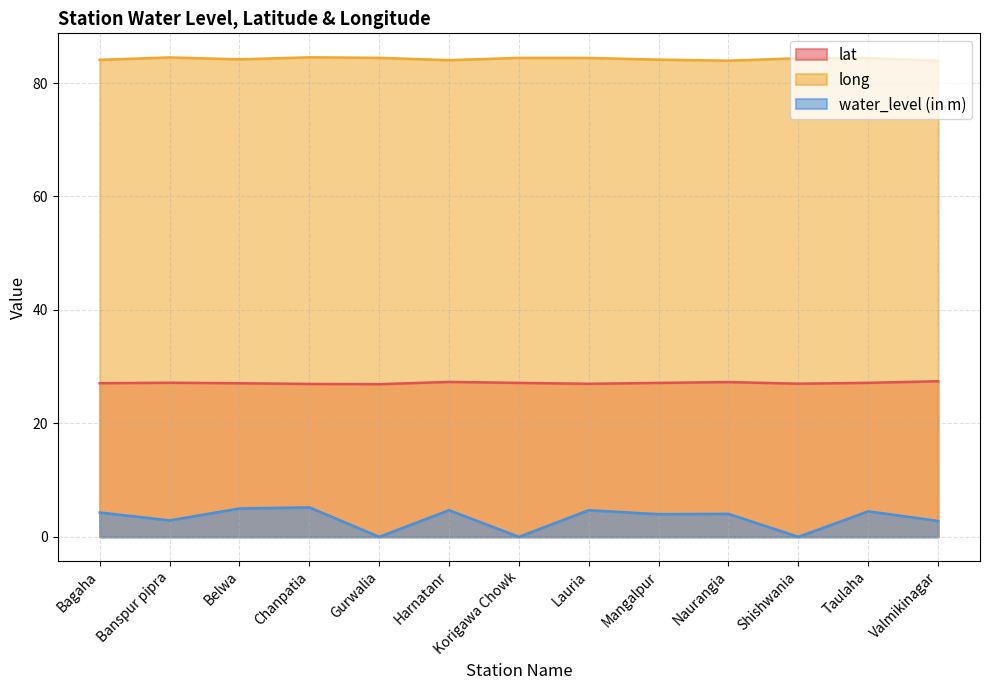

The value of lat at Taulaha is 7.2. True or false?

False